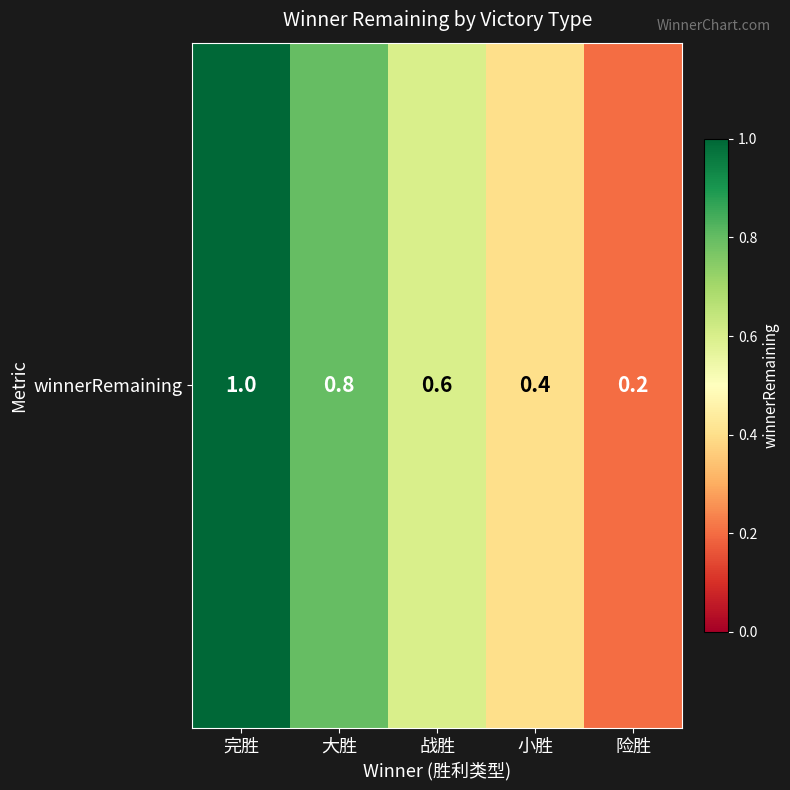

Which category has the lowest value across all series?

险胜